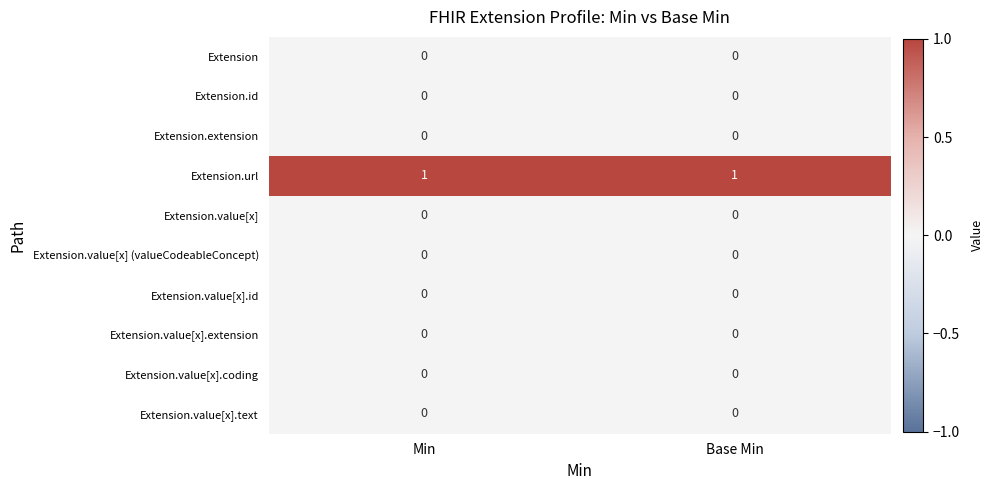

What is the total value across all series at Min?

1